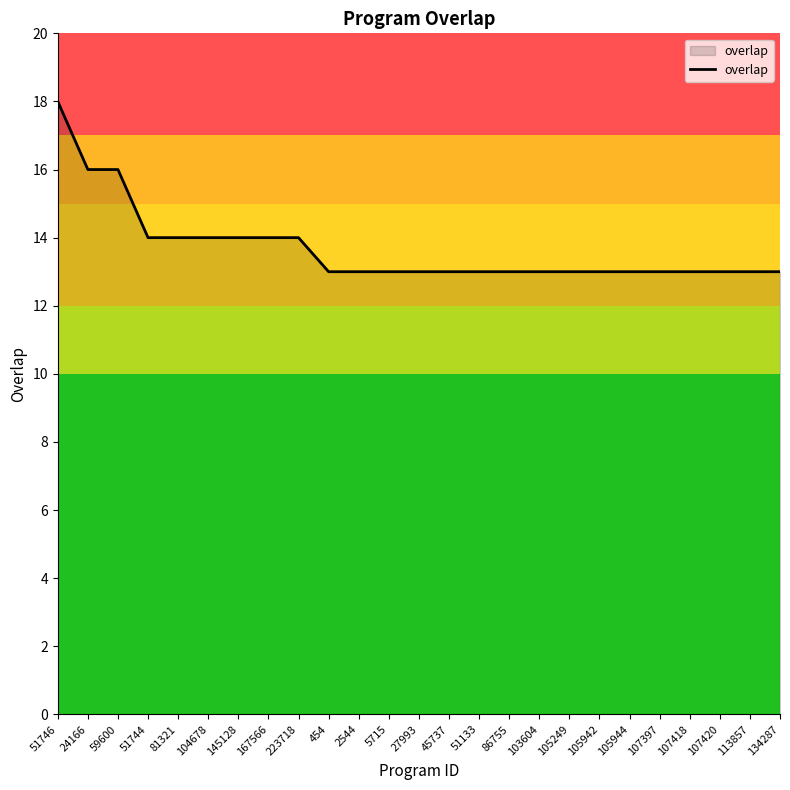

Which has a higher value, 105249 or 24166?

24166